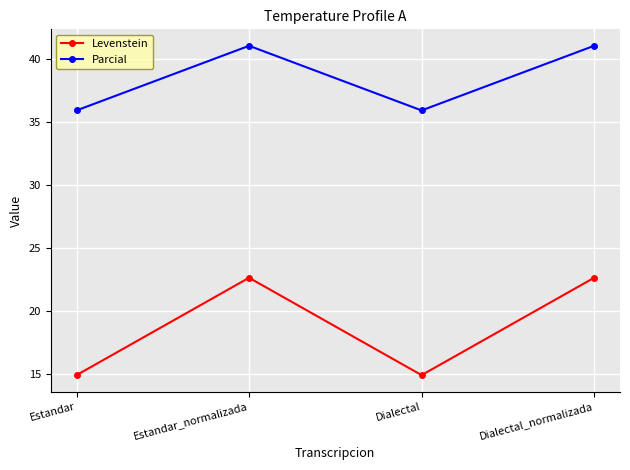

Reading left to right, list all the values displayed in this chart.

Levenstein: Estandar=14.9	Estandar_normalizada=22.6	Dialectal=14.9	Dialectal_normalizada=22.6
Parcial: Estandar=35.9	Estandar_normalizada=41.0	Dialectal=35.9	Dialectal_normalizada=41.0